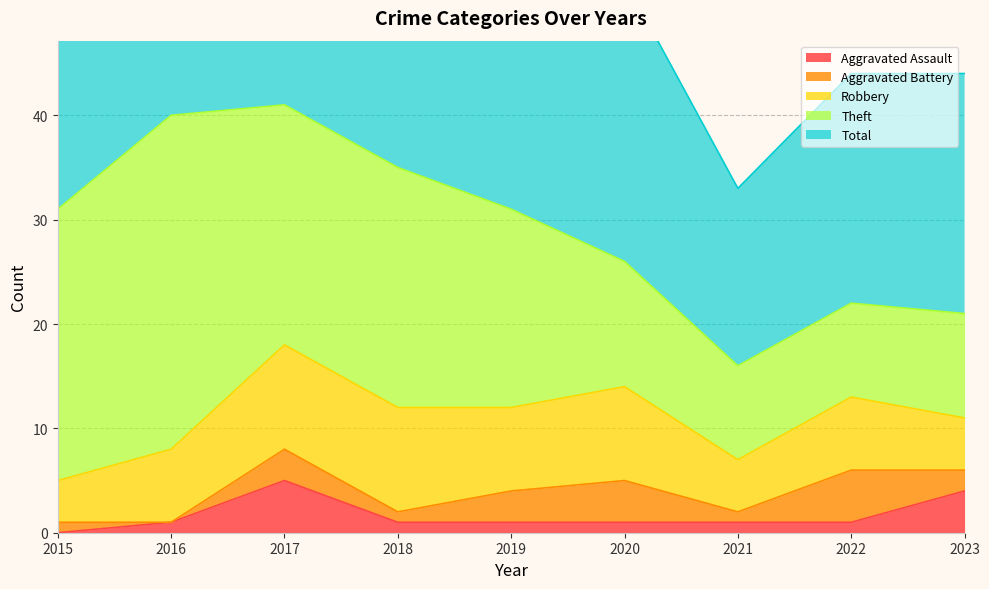

Reading left to right, transcribe all the data shown in this chart.

Aggravated Assault: 2015=0	2016=1	2017=5	2018=1	2019=1	2020=1	2021=1	2022=1	2023=4
Aggravated Battery: 2015=1	2016=0	2017=3	2018=1	2019=3	2020=4	2021=1	2022=5	2023=2
Robbery: 2015=4	2016=7	2017=10	2018=10	2019=8	2020=9	2021=5	2022=7	2023=5
Theft: 2015=26	2016=32	2017=23	2018=23	2019=19	2020=12	2021=9	2022=9	2023=10
Total: 2015=31	2016=40	2017=41	2018=36	2019=31	2020=27	2021=17	2022=22	2023=23